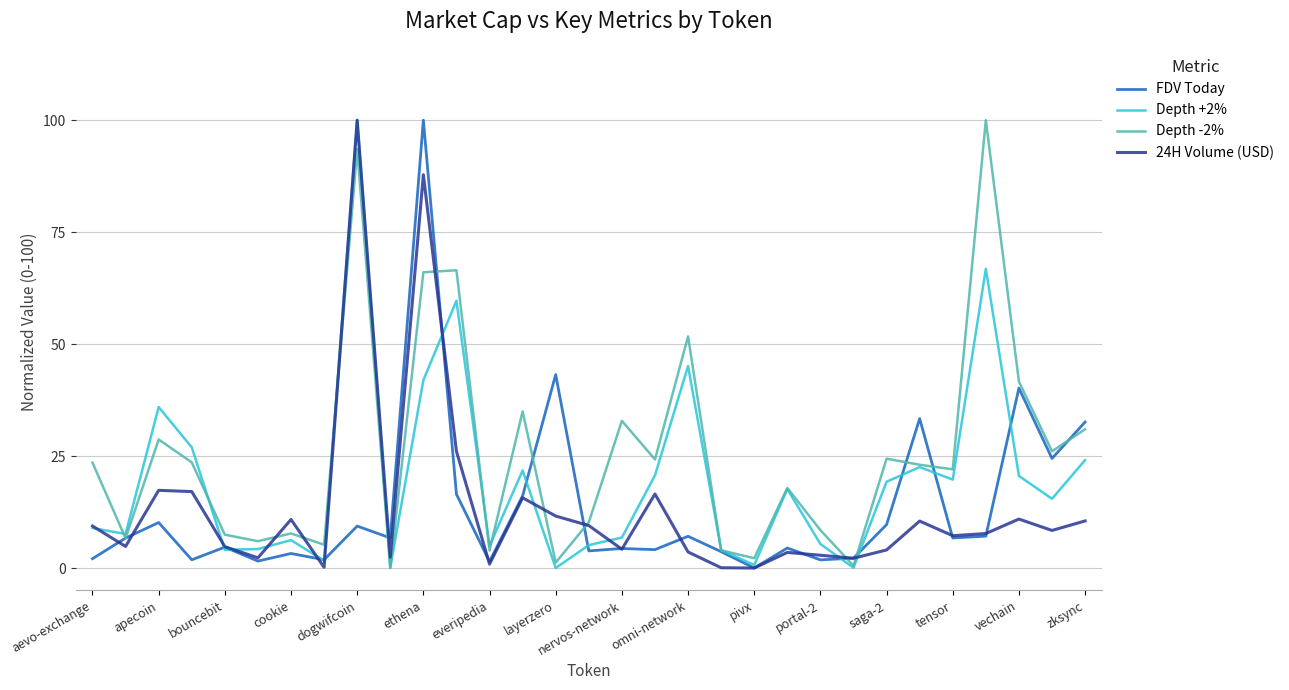

What is the highest value of the Depth +2% series?

100.0